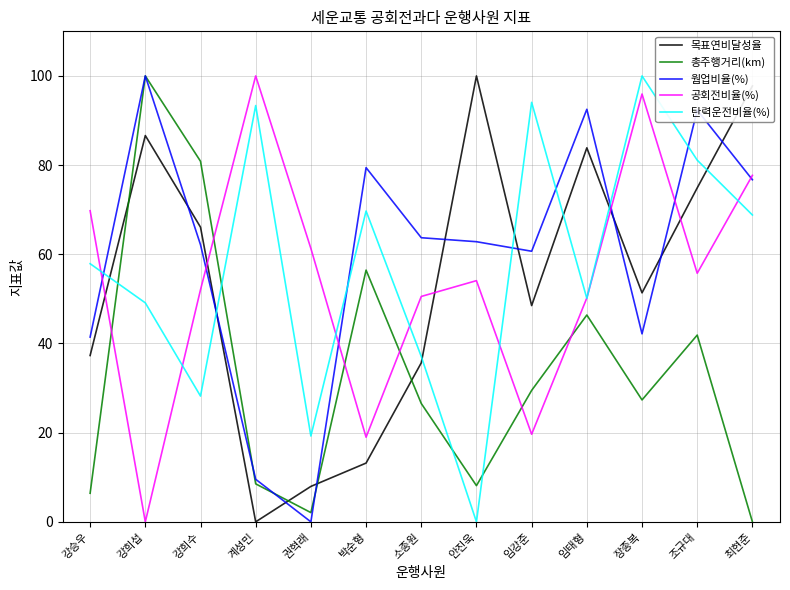

What position from the left is 임강준?

9